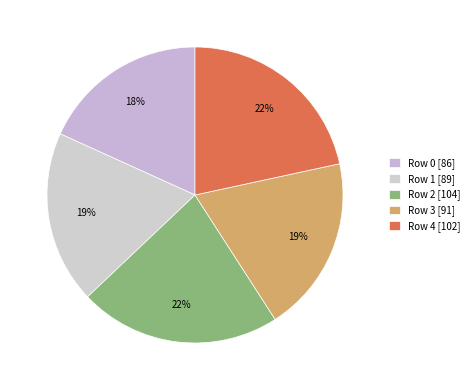

Count the number of slices in the pie.

5